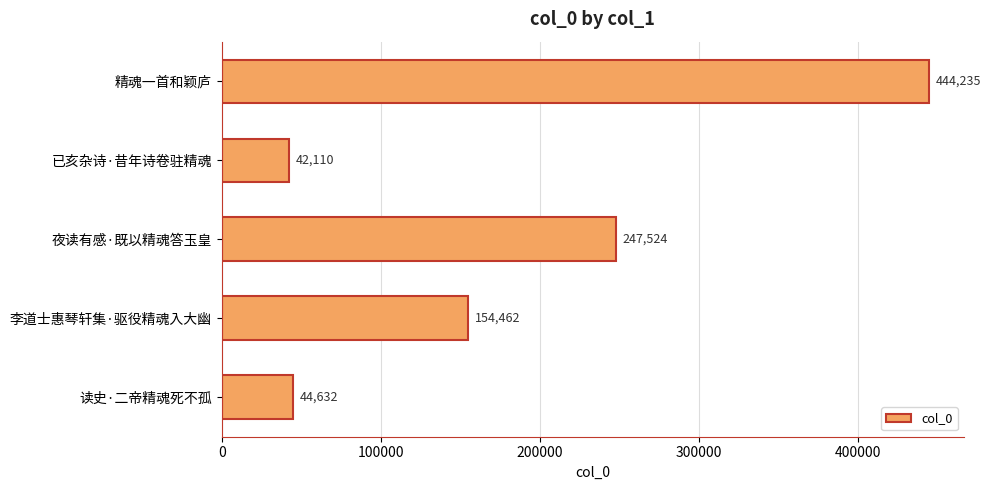

What is the ratio of the value at 精魂一首和颖庐 to the value at 已亥杂诗·昔年诗卷驻精魂?

10.5